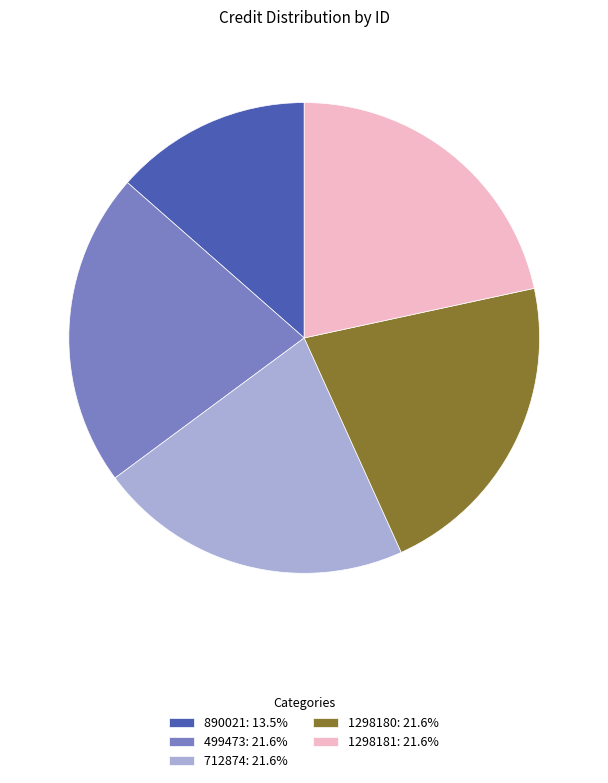

What is the ratio of the value at 1298180: 21.6% to the value at 499473: 21.6%?

1.0